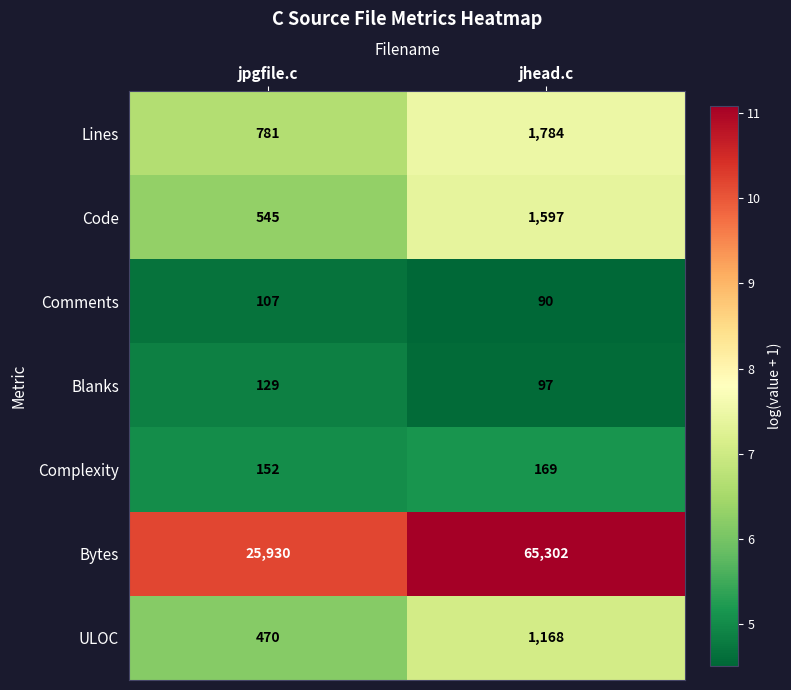

Between jpgfile.c and jhead.c, which series saw the biggest shift?

Bytes